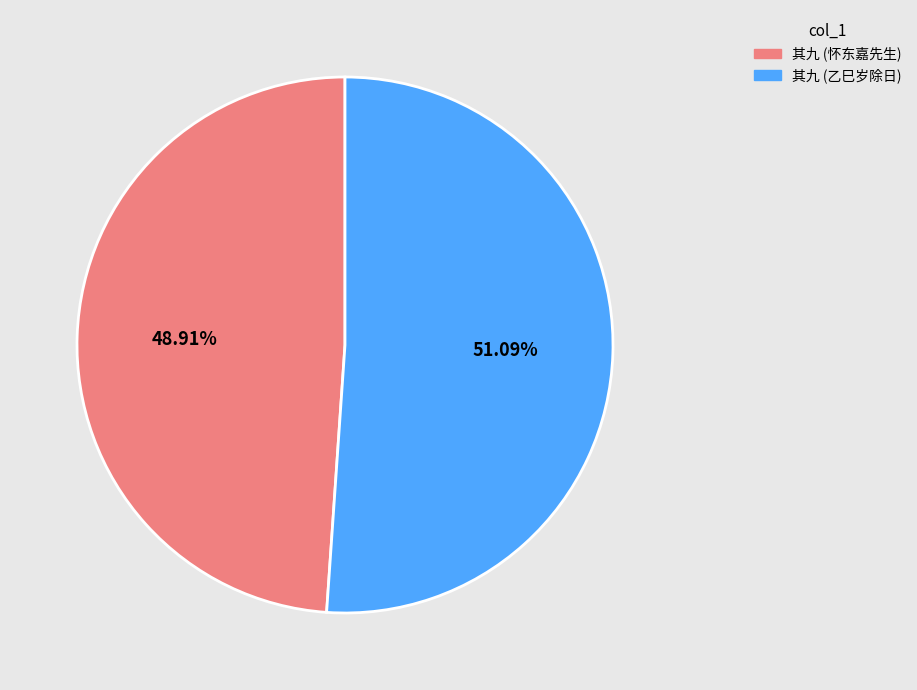

Approximately how many times larger is the value at 其九 (怀东嘉先生) compared to 其九 (乙巳岁除日)?

1.0